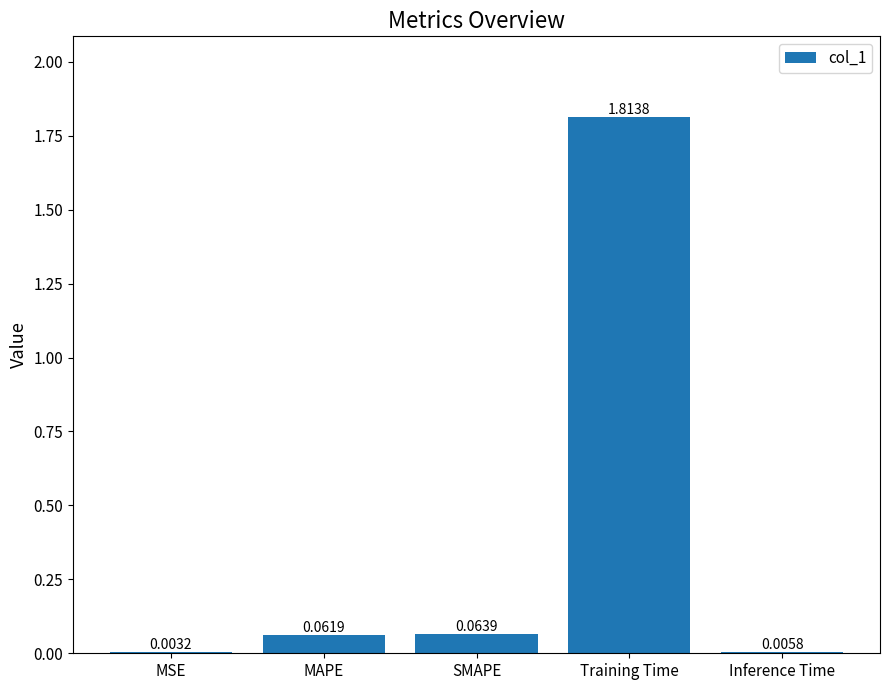

Which category has the highest value across all series?

Training Time